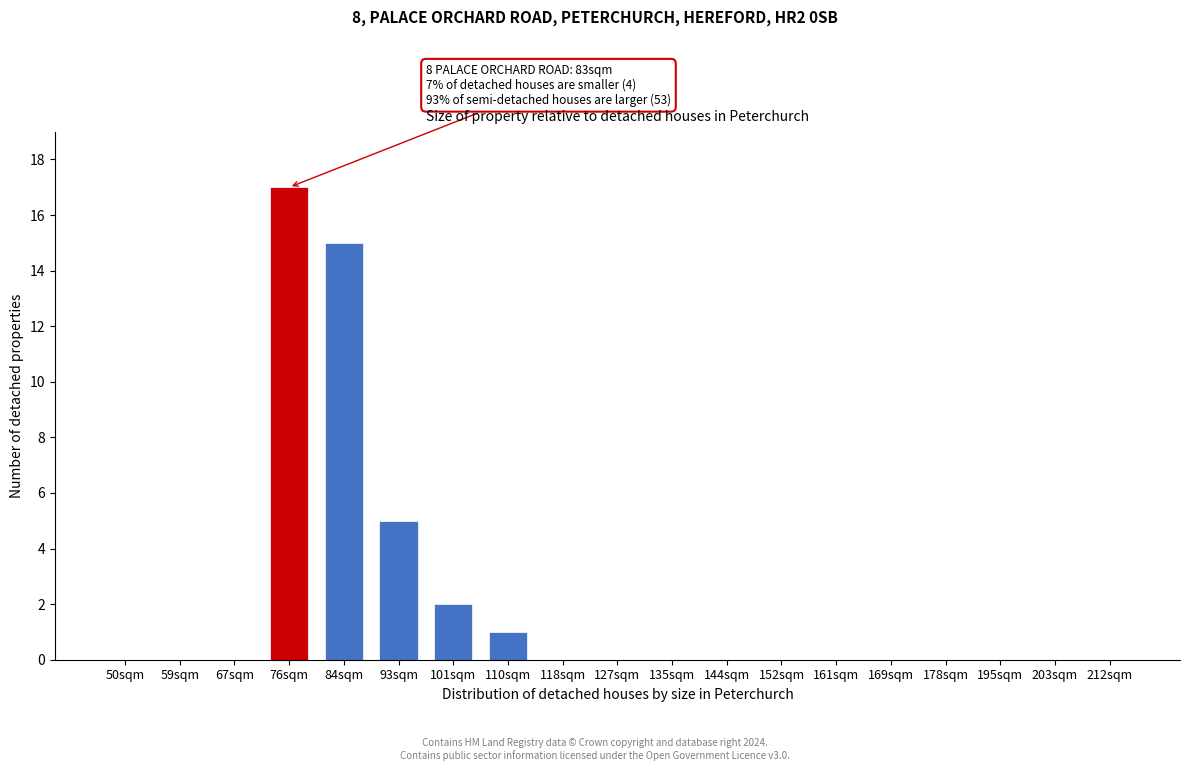

Reading left to right, transcribe all the data shown in this chart.

50sqm=0	59sqm=0	67sqm=0	76sqm=17	84sqm=15	93sqm=5	101sqm=2	110sqm=1	118sqm=0	127sqm=0	135sqm=0	144sqm=0	152sqm=0	161sqm=0	169sqm=0	178sqm=0	195sqm=0	203sqm=0	212sqm=0